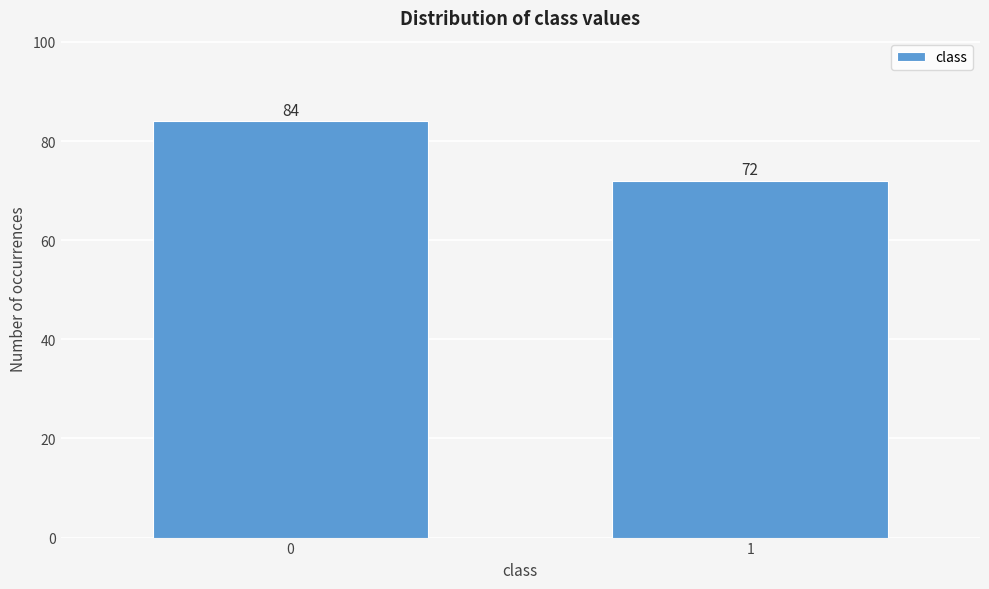

Reading left to right, transcribe all the data shown in this chart.

84	72